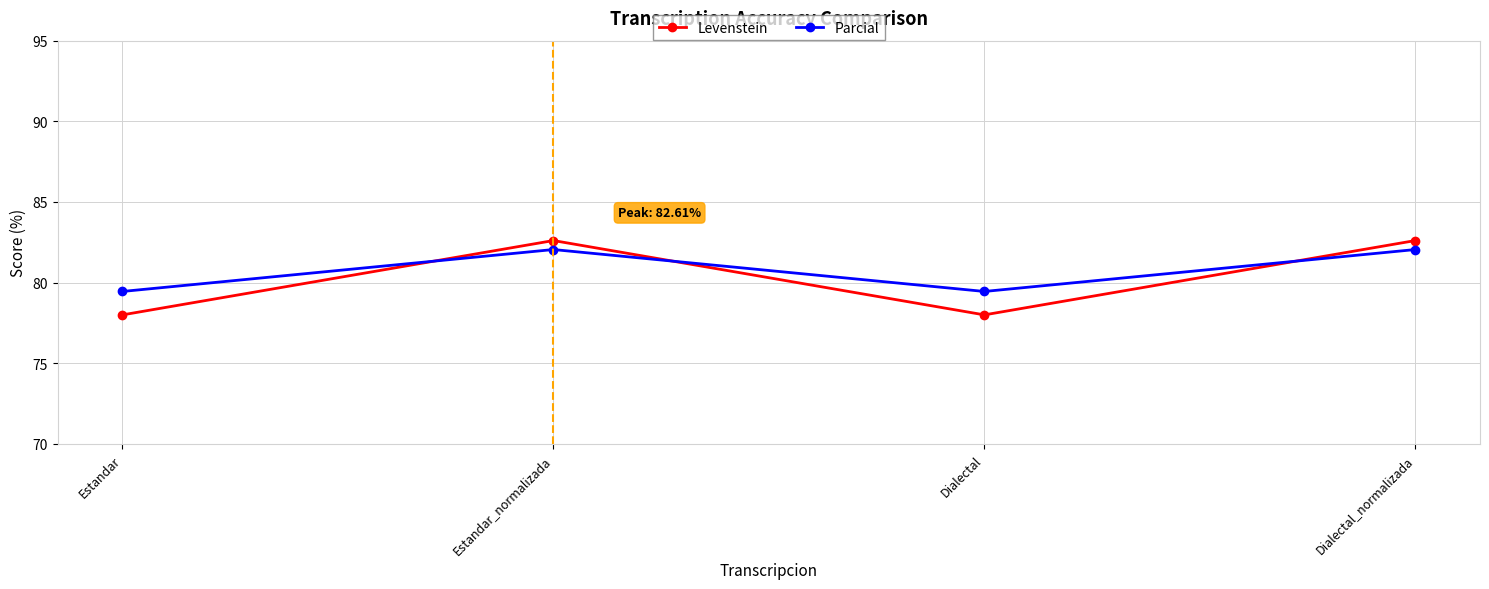

Which series ends up on top after the final intersection of Parcial and Levenstein?

Levenstein